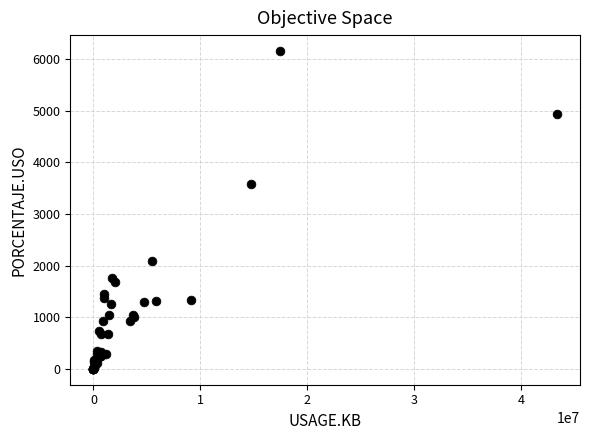

What Y value in the scatter plot is closest to 3077?

3586.6